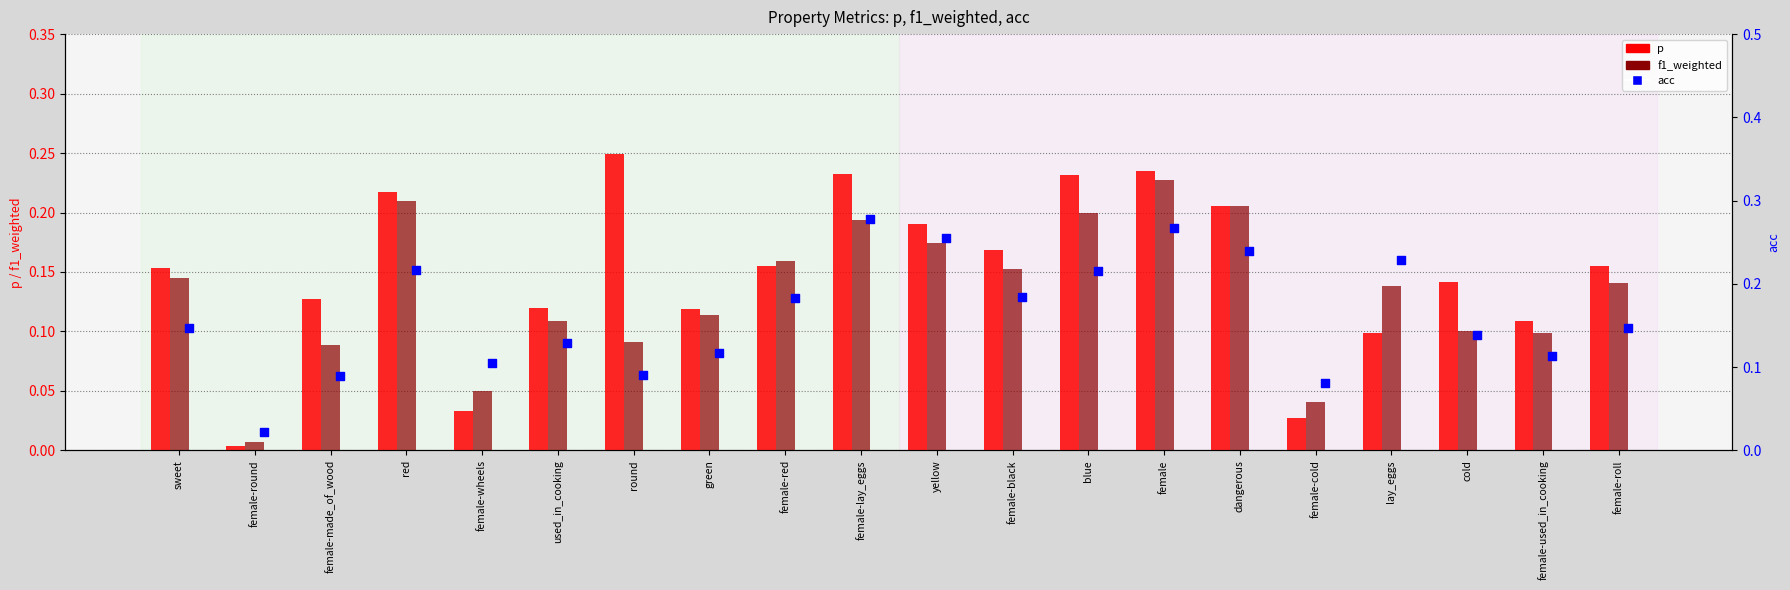

What are all the series names shown in the legend?

p, f1_weighted, acc